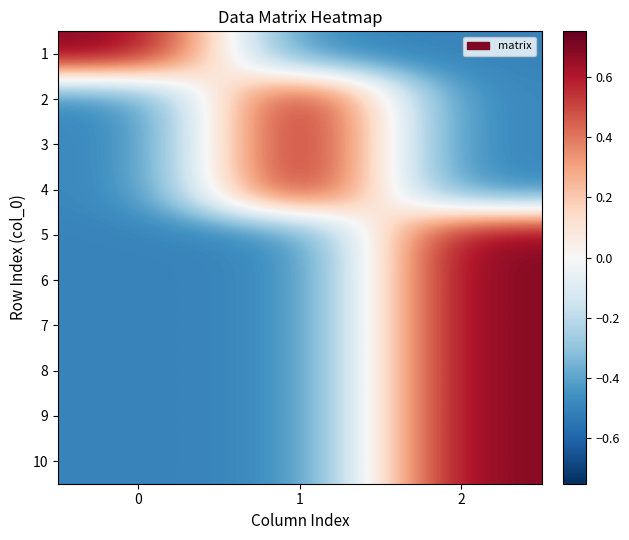

Count the number of data series in this chart.

10